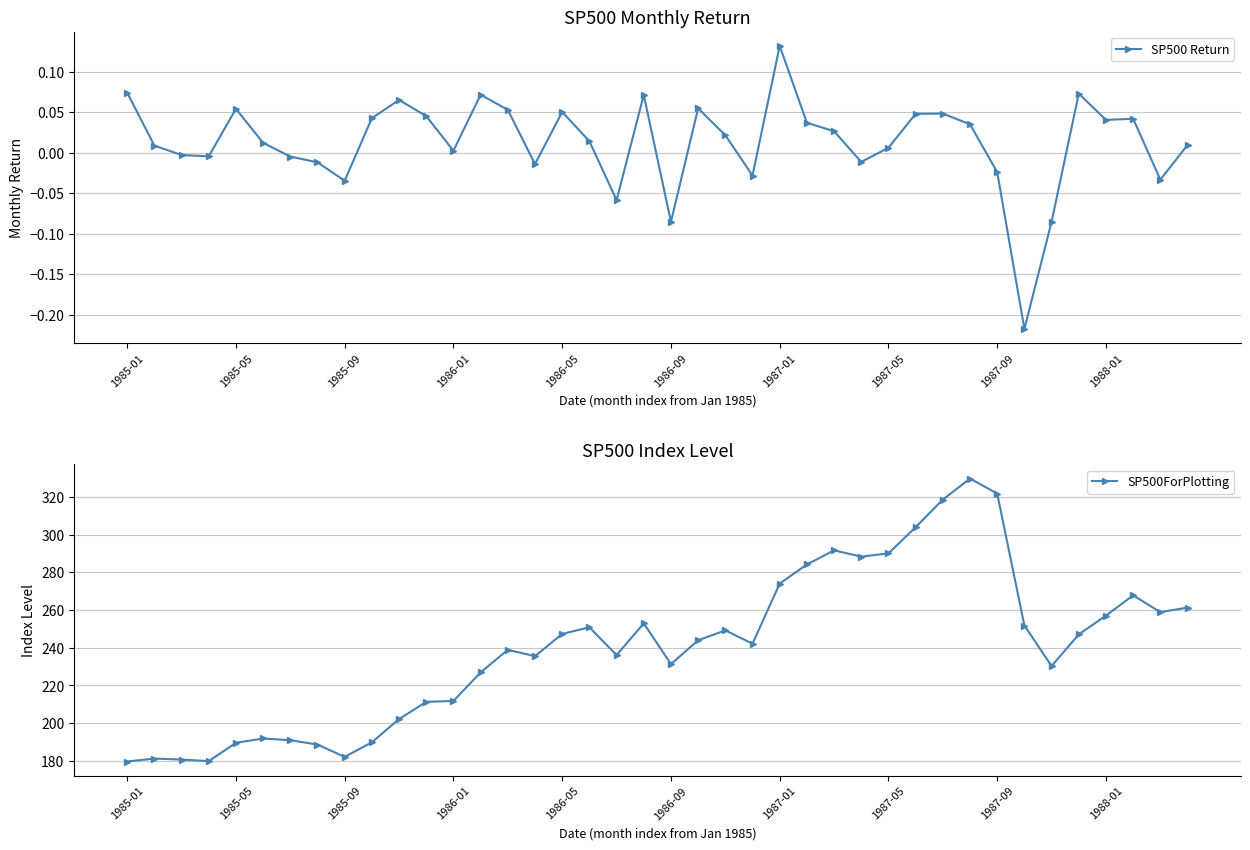

What is the lowest value of the SP500ForPlotting series?

179.6